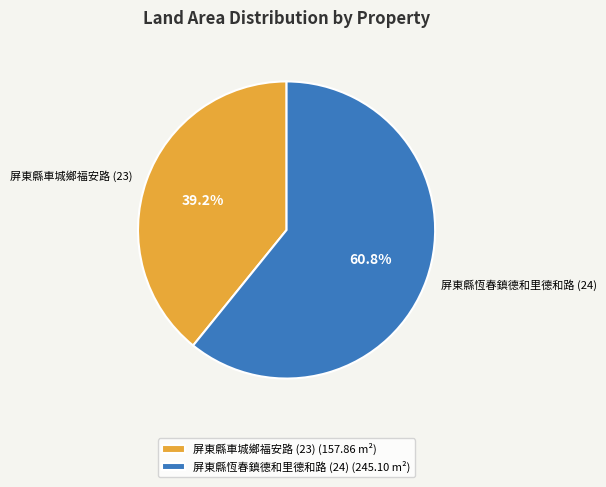

Which slice is the largest?

屏東縣恆春鎮德和里德和路 (24)